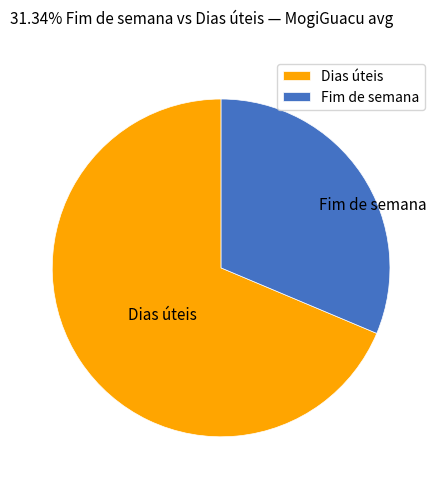

Does any single category account for the majority?

Yes